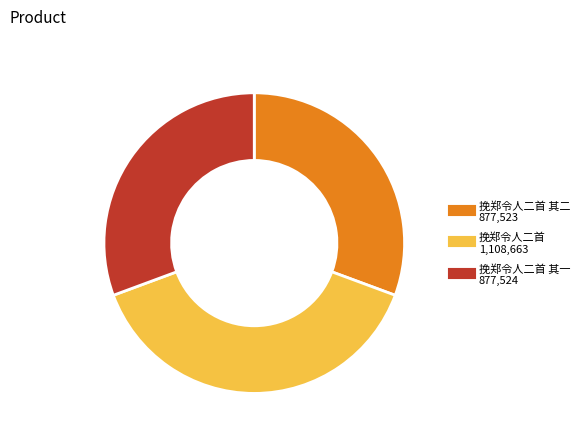

Does any single category account for the majority?

No